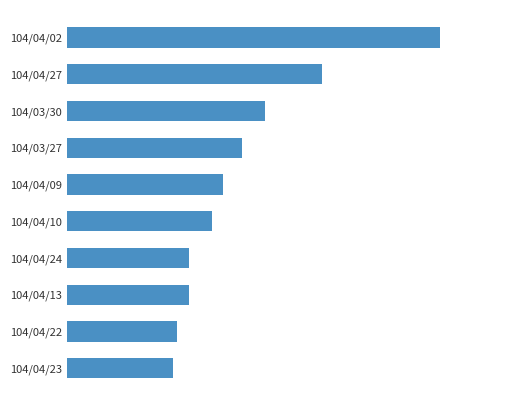

Does the chart contain any negative values?

No